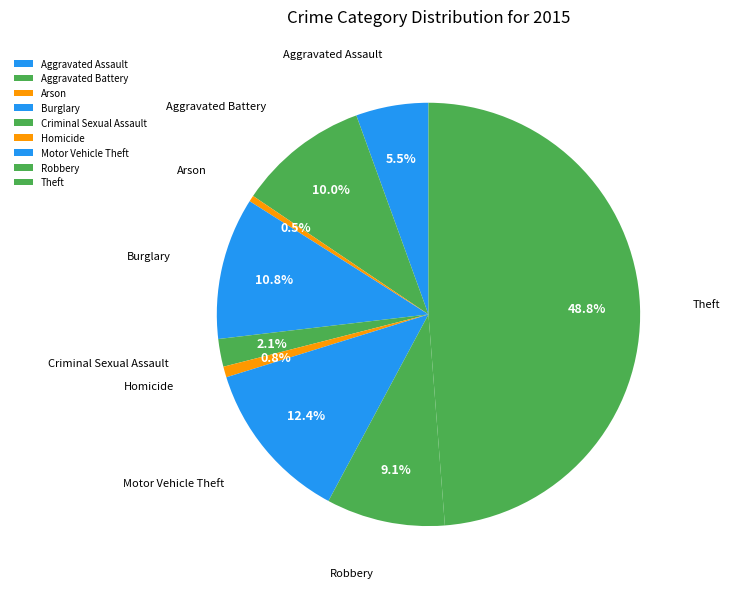

Does Arson account for over 50% of the chart?

No